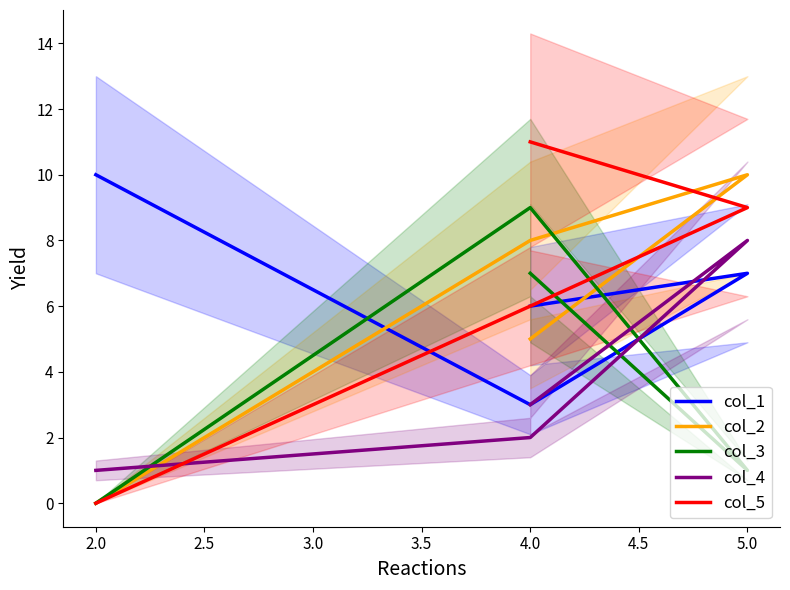

What are all the series names shown in the legend?

col_1, col_2, col_3, col_4, col_5